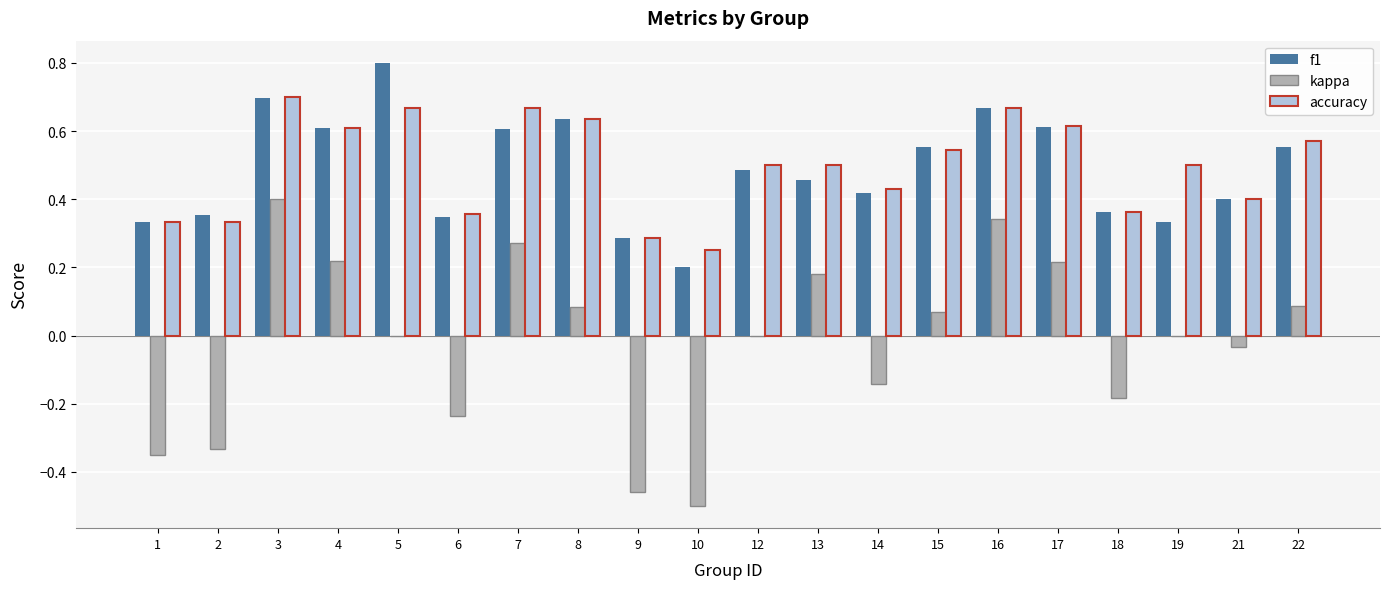

What is the maximum value shown in the chart?

0.8